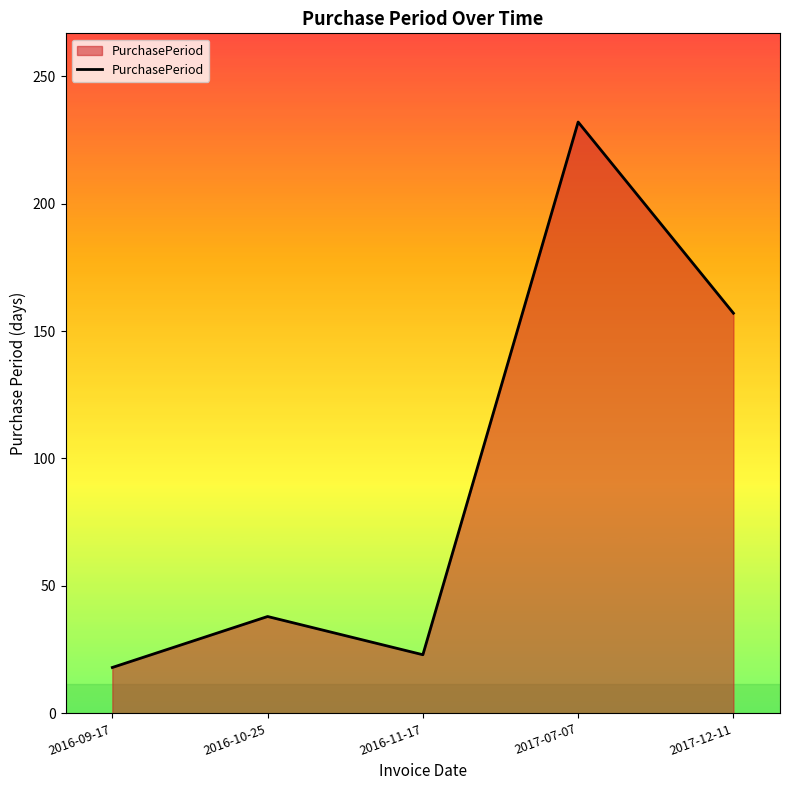

The value at 2017-07-07 is 232. True or false?

True